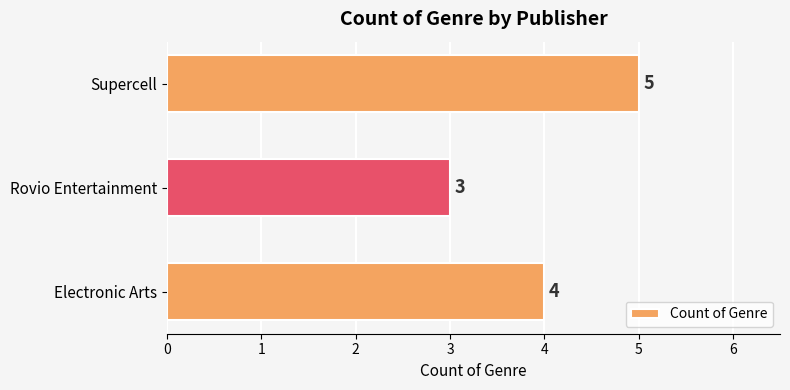

Are the bars horizontal?

Yes